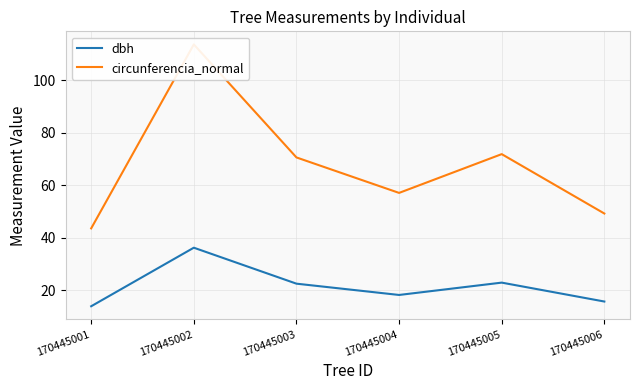

Rank the series by their average value, from lowest to highest.

dbh, circunferencia_normal